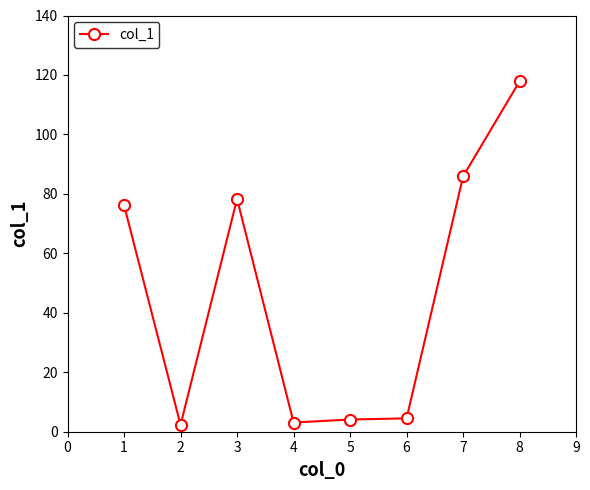

The chart shows a value of 4.5 at 6. True or false?

True